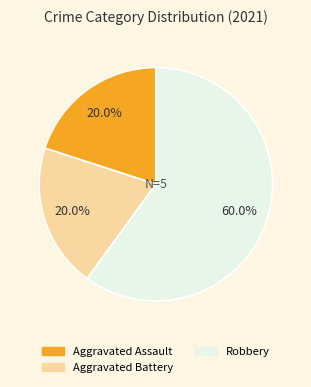

Is there a majority slice in this chart?

Yes